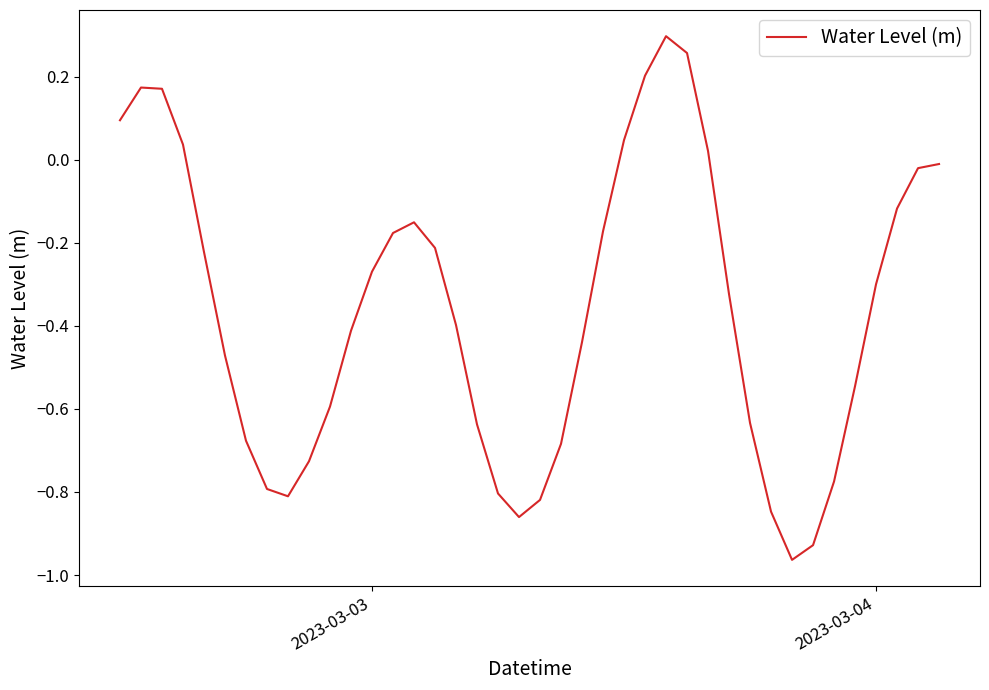

What is the difference between the maximum and minimum values?

1.3